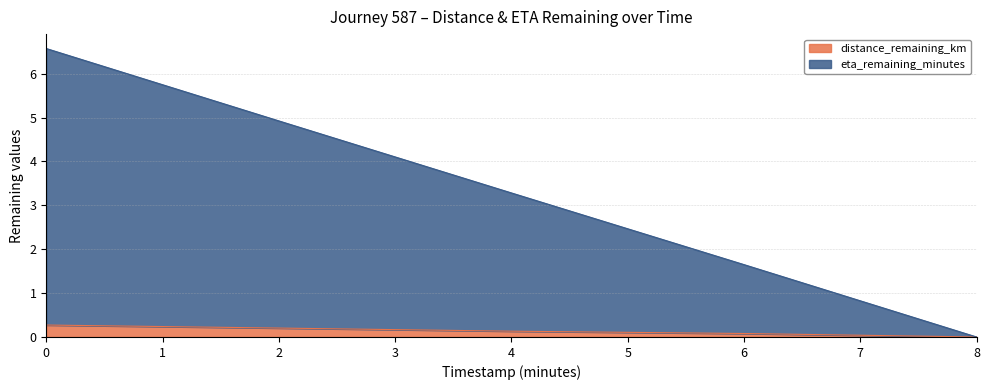

True or false: distance_remaining_km has a value of 0.0 at 8.

True